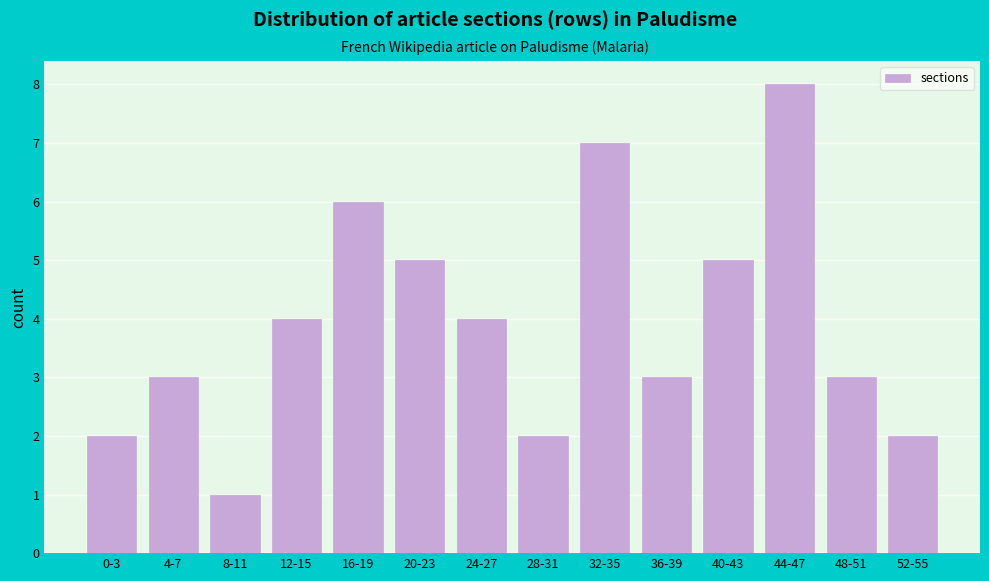

Reading left to right, extract all data points from this chart.

0-3=2	4-7=3	8-11=1	12-15=4	16-19=6	20-23=5	24-27=4	28-31=2	32-35=7	36-39=3	40-43=5	44-47=8	48-51=3	52-55=2